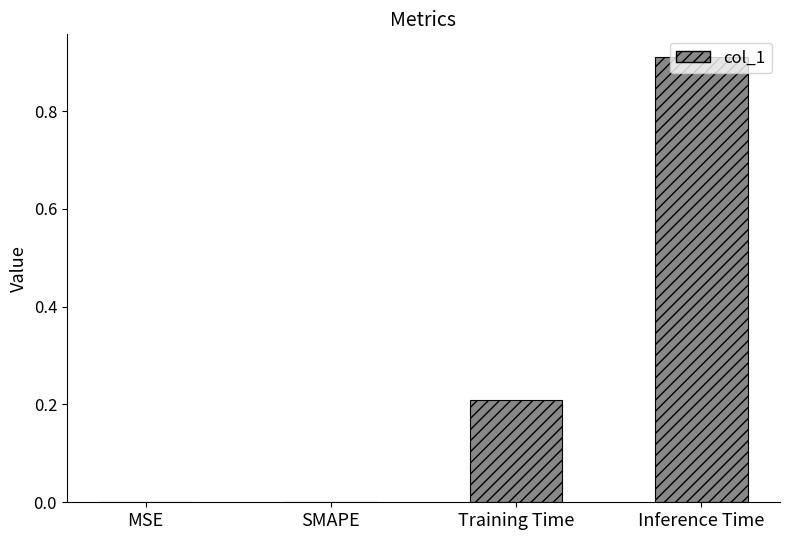

The chart shows a value of 0.2 at Training Time. True or false?

True